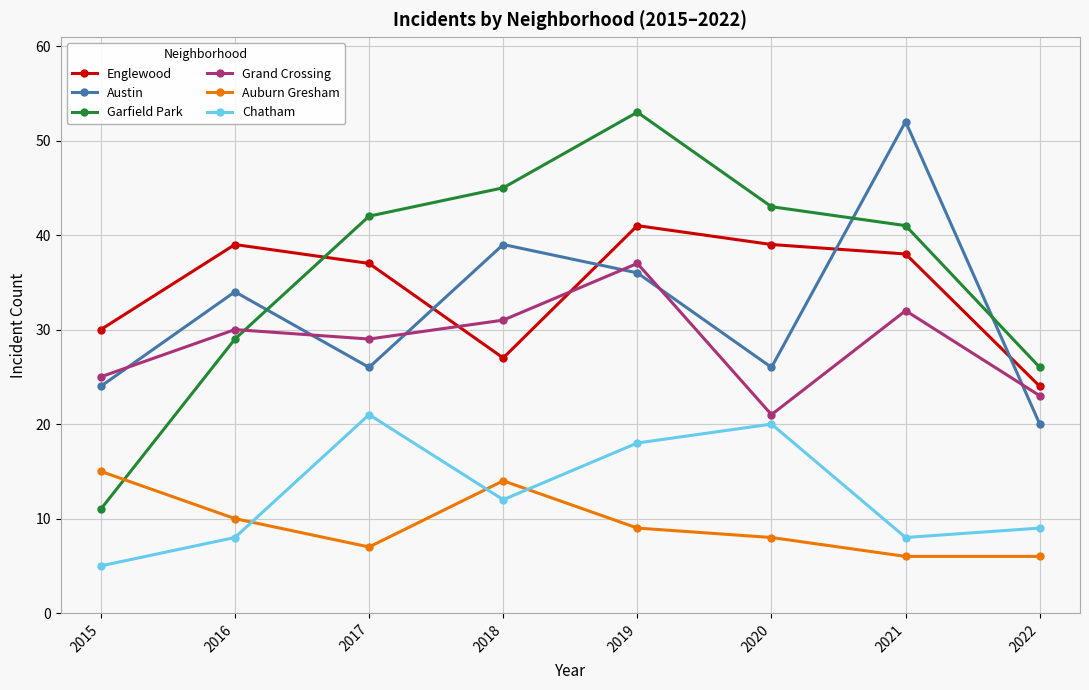

Reading left to right, transcribe all the data shown in this chart.

Englewood: 30	39	37	27	41	39	38	24
Austin: 24	34	26	39	36	26	52	20
Garfield Park: 11	29	42	45	53	43	41	26
Grand Crossing: 25	30	29	31	37	21	32	23
Auburn Gresham: 15	10	7	14	9	8	6	6
Chatham: 5	8	21	12	18	20	8	9